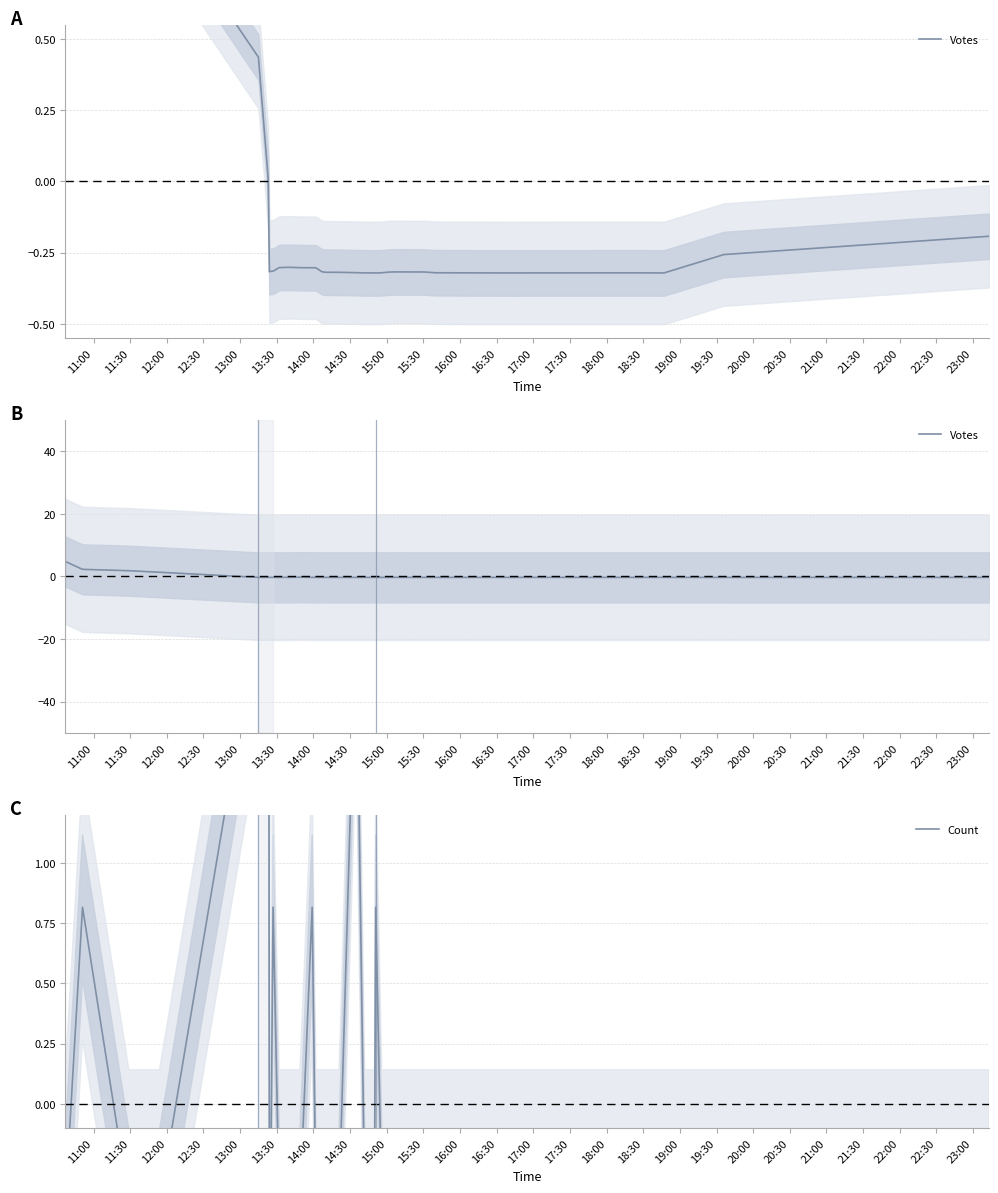

True or false: Count has a value of -0.7 at 20:30.

False